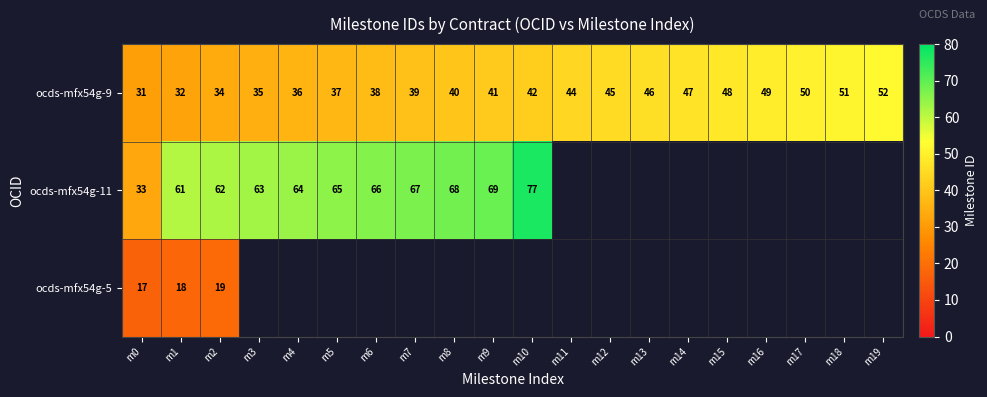

Rank the categories by ocds-mfx54g-9 value from highest to lowest.

m19, m18, m17, m16, m15, m14, m13, m12, m11, m10, m9, m8, m7, m6, m5, m4, m3, m2, m1, m0